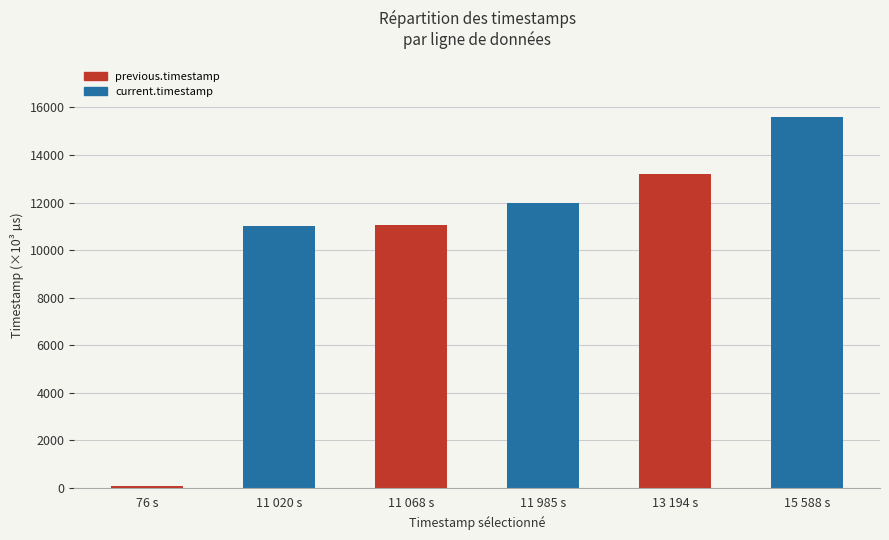

What position from the right is 76 s?

6